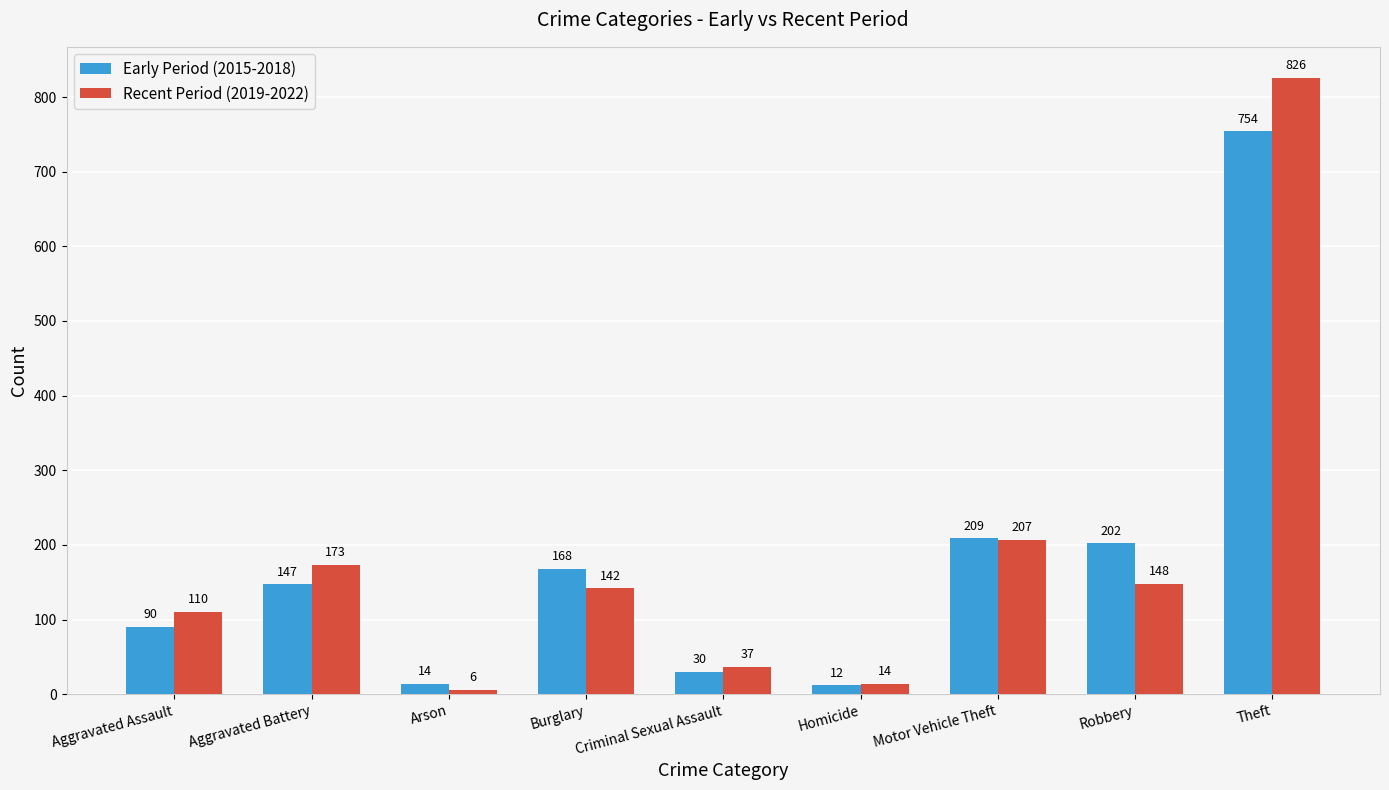

Reading left to right, list all the values displayed in this chart.

Early Period (2015-2018): Aggravated Assault=90	Aggravated Battery=147	Arson=14	Burglary=168	Criminal Sexual Assault=30	Homicide=12	Motor Vehicle Theft=209	Robbery=202	Theft=754
Recent Period (2019-2022): Aggravated Assault=110	Aggravated Battery=173	Arson=6	Burglary=142	Criminal Sexual Assault=37	Homicide=14	Motor Vehicle Theft=207	Robbery=148	Theft=826